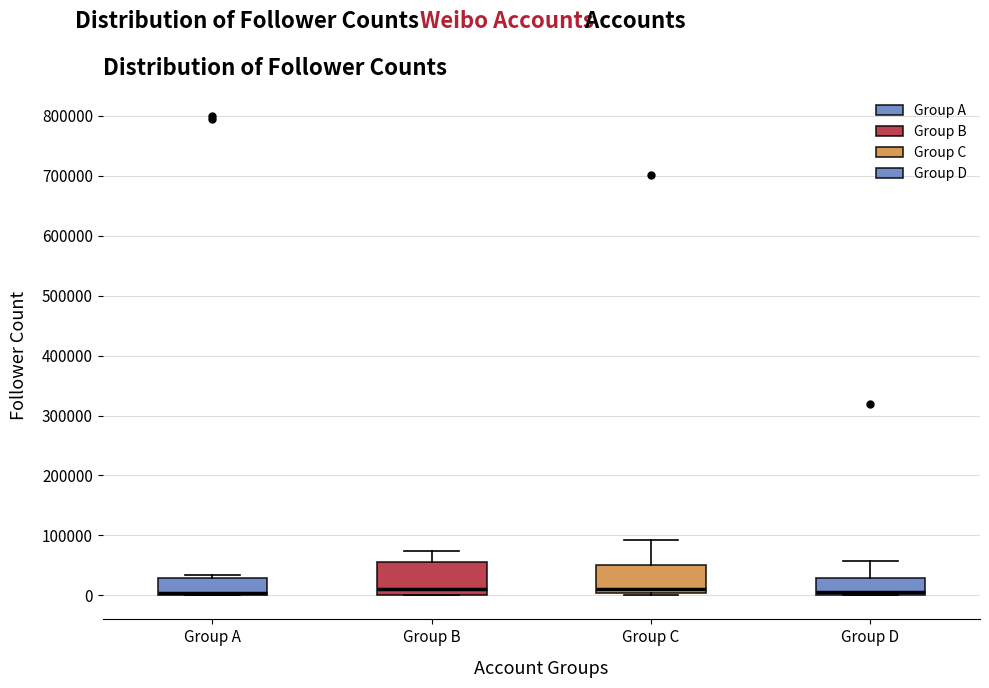

Where does the upper whisker of the box for Group C end on the y-axis? The values are not printed on the chart, so give them approximately, as read against the axis.

90000